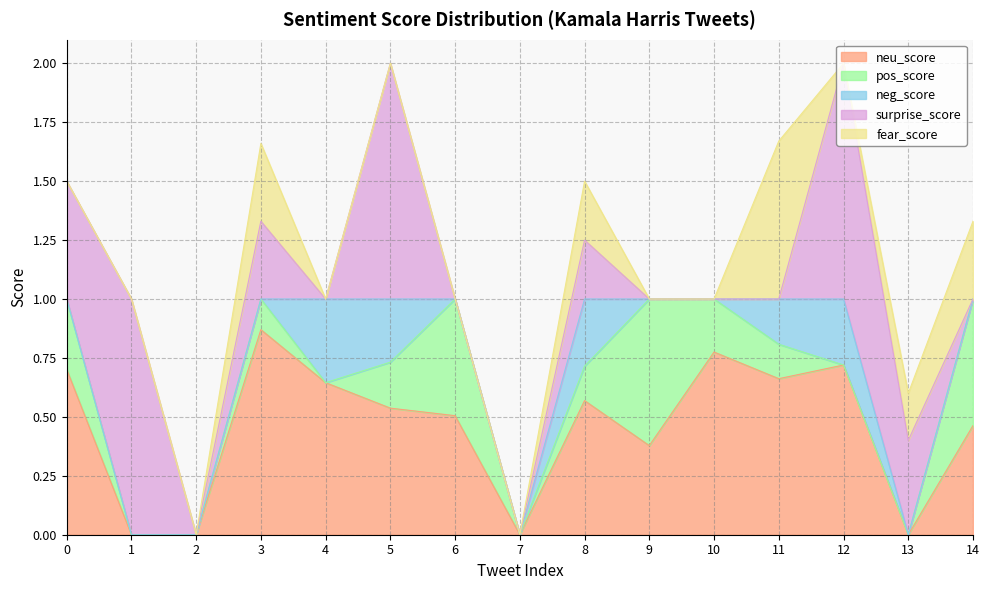

Between 0 and 3, which series saw the biggest shift?

fear_score